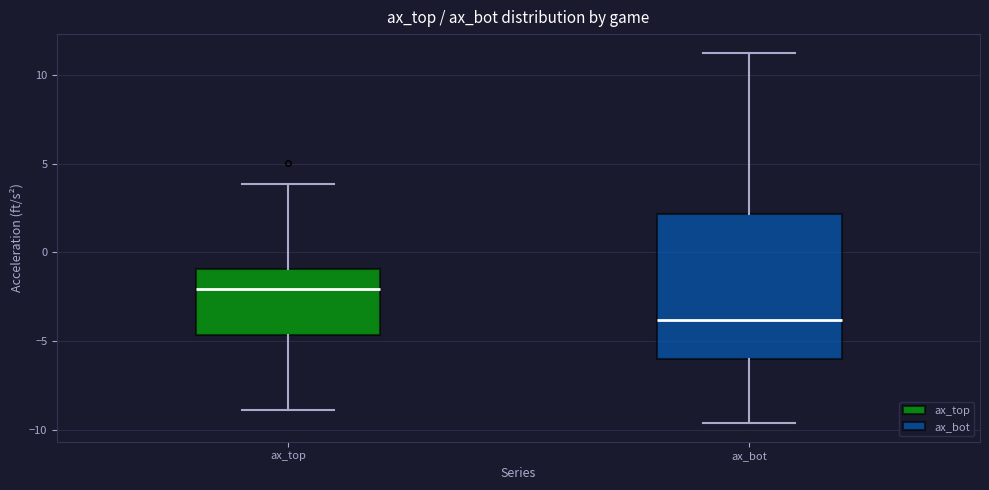

Which box is the tallest, from its lower edge to its upper edge?

ax_bot